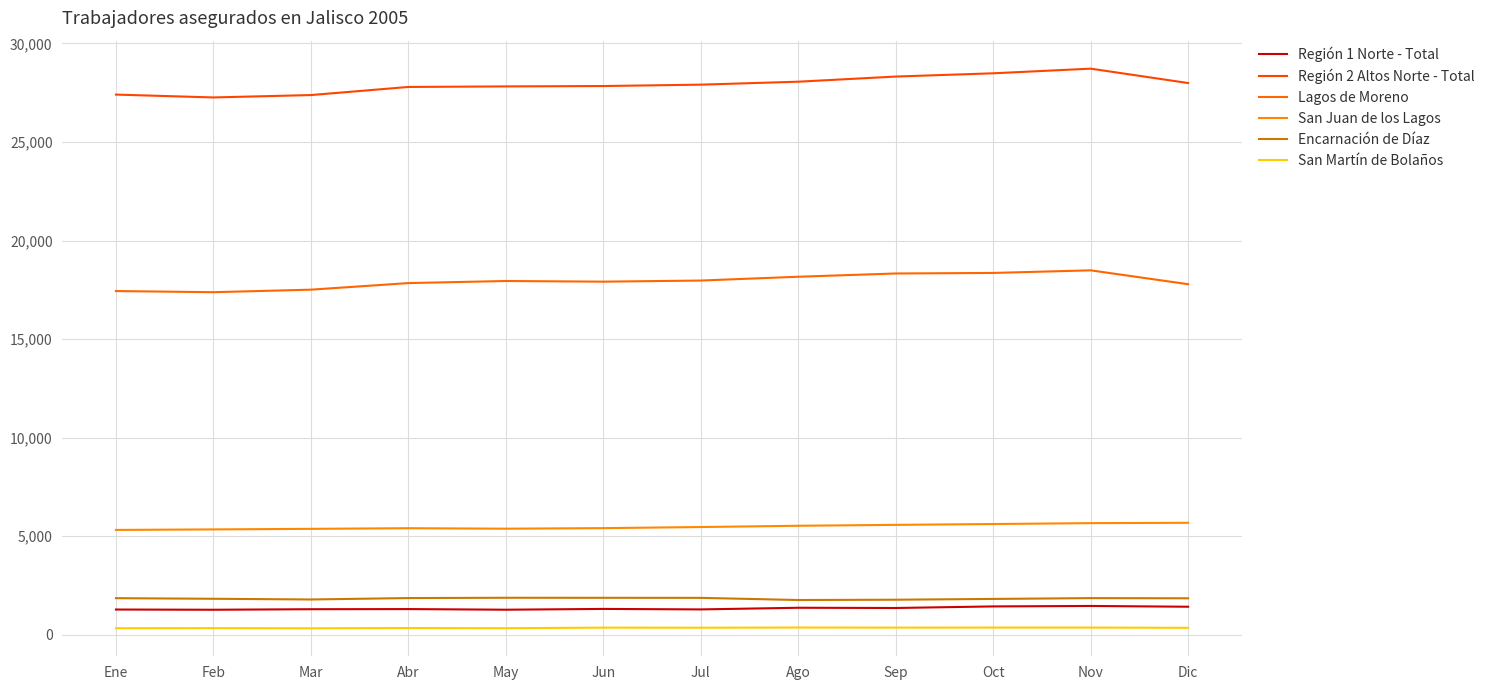

Count the number of categories in the chart.

12